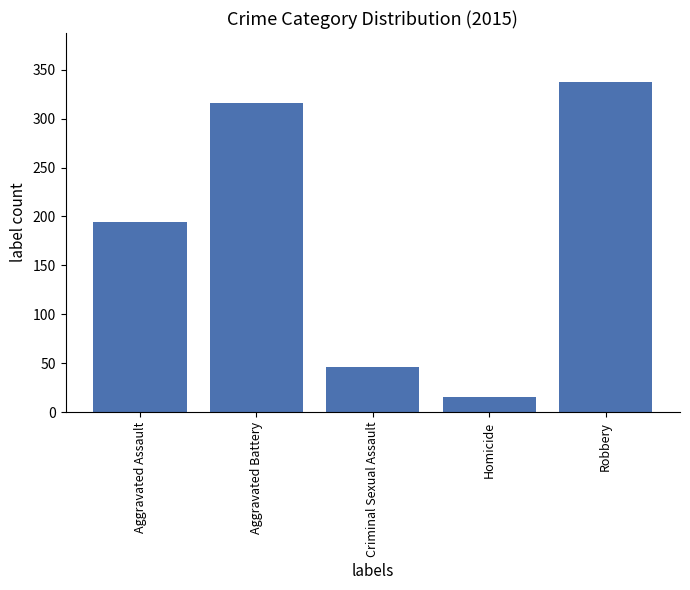

The value at Aggravated Assault is 79. True or false?

False